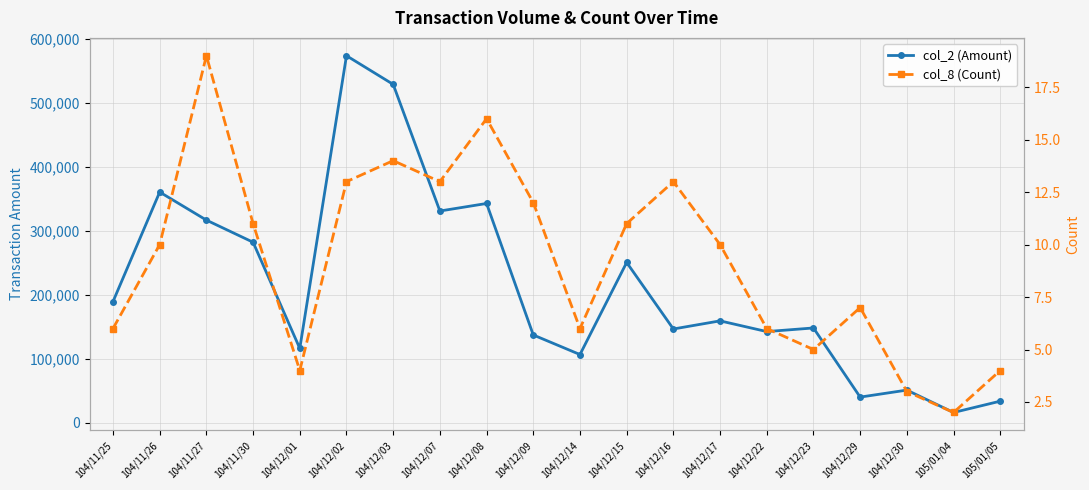

True or false: col_8 (Count) and col_2 (Amount) intersect in this chart.

False